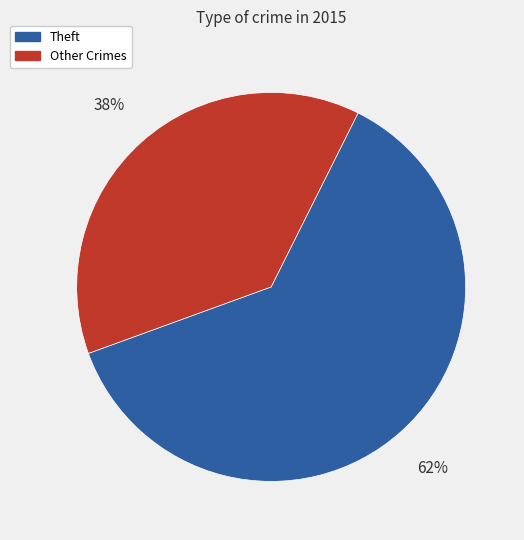

Which category accounts for the majority?

Theft